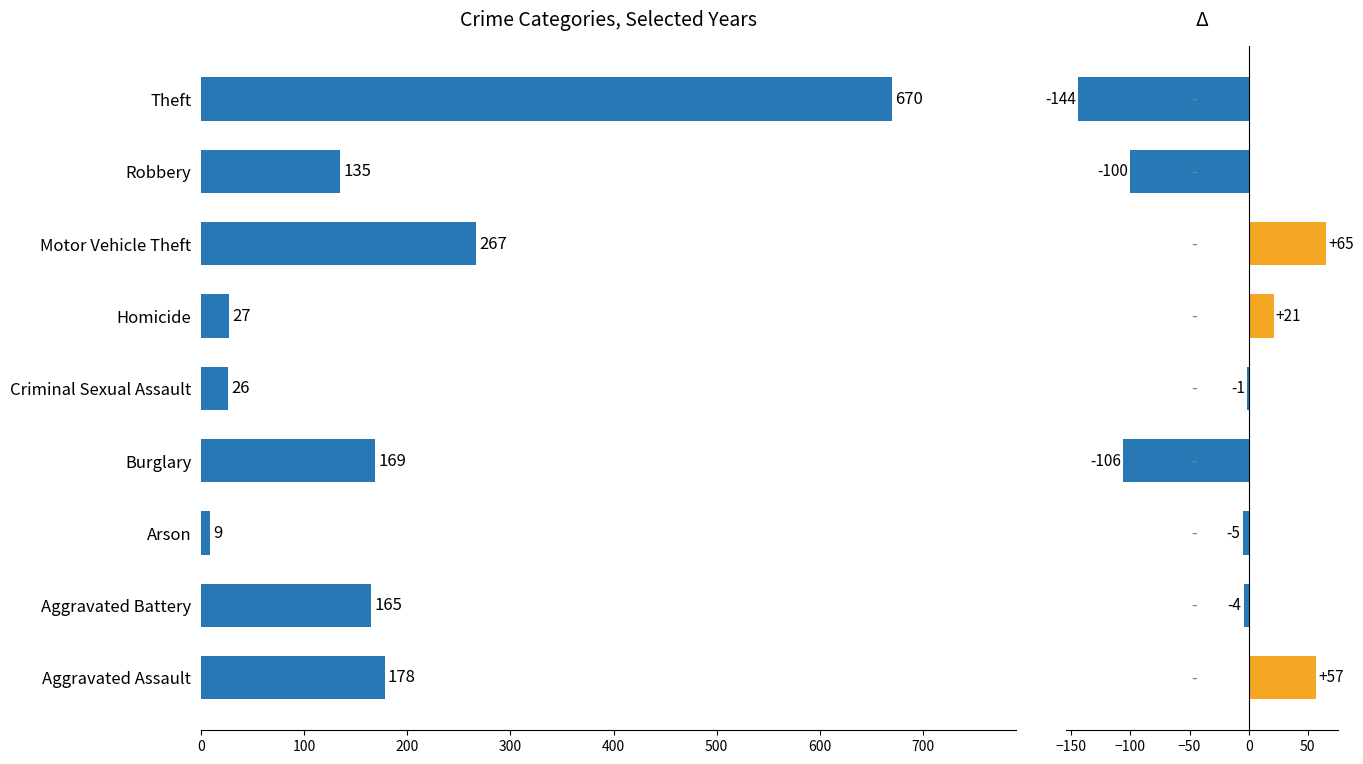

The chart shows a value of 14 at Aggravated Assault. True or false?

False